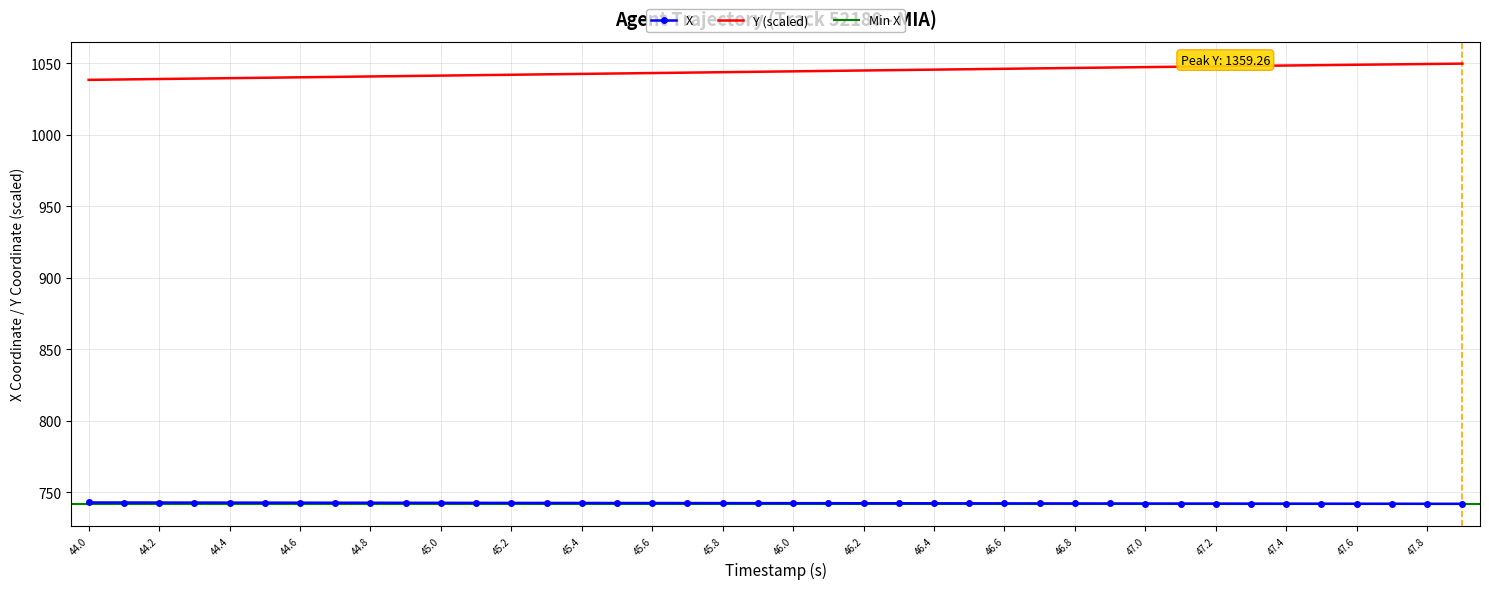

Is the value of X at 46.8 greater than the value of Y at 45.4?

No